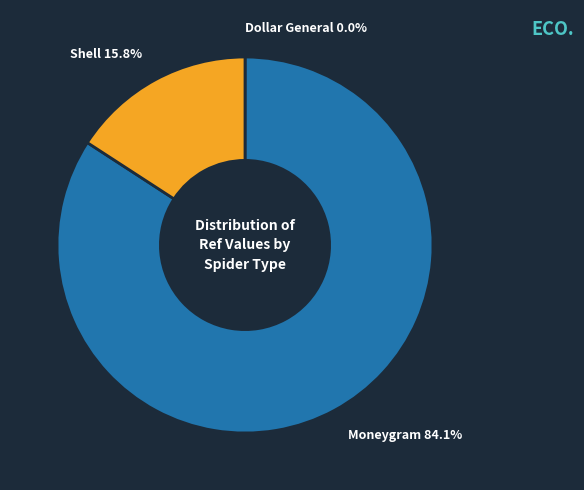

Is there a majority slice in this chart?

Yes